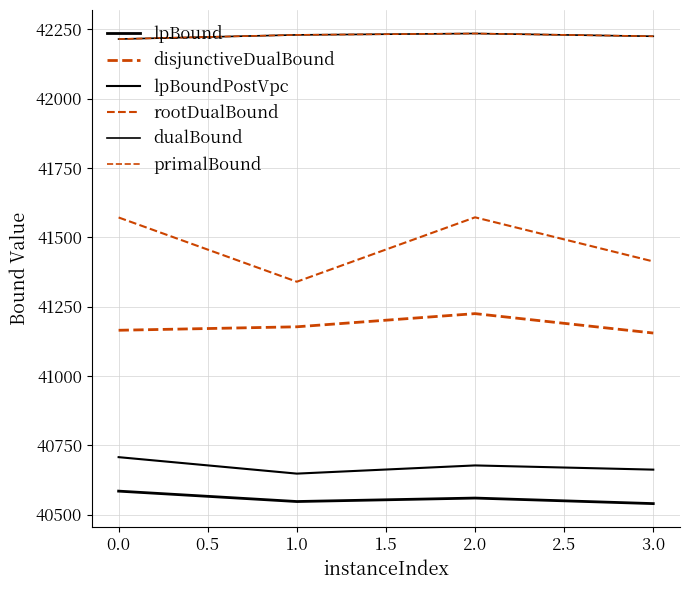

How many lines are shown in the chart?

6